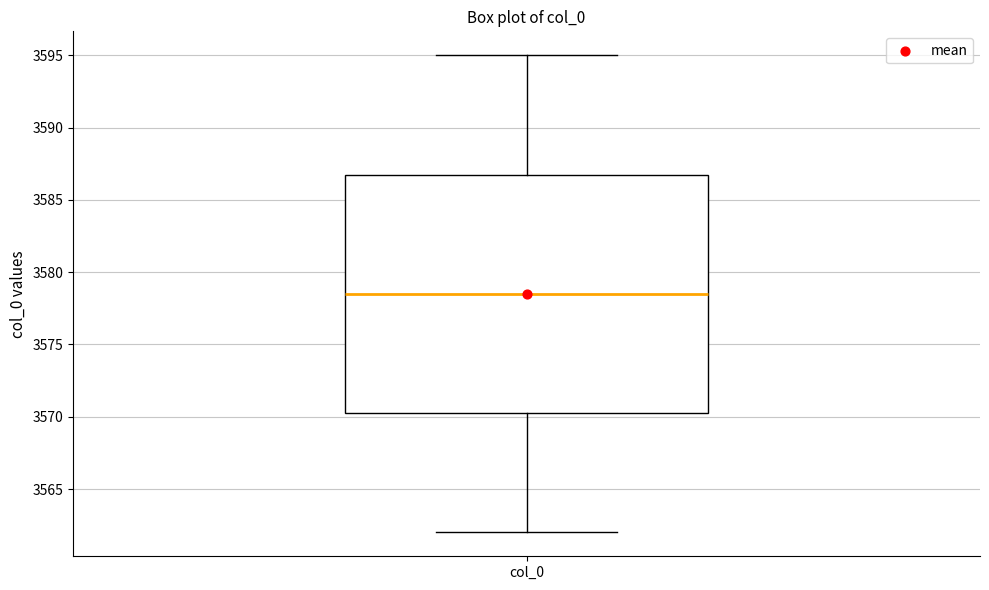

Transcribe this box plot: give where the median line is, the range the box spans, and where the two whiskers end, as read against the y-axis. The values are not printed on the chart, so give them approximately, as read against the axis.

median 3578.5, box 3570.5 to 3587.0, whiskers 3562.0 to 3595.0